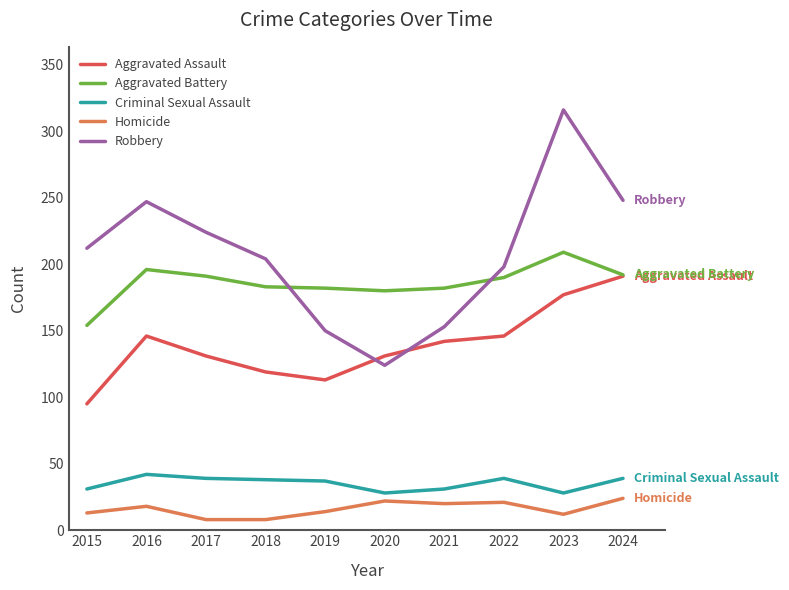

What is the highest value of the Homicide series?

24